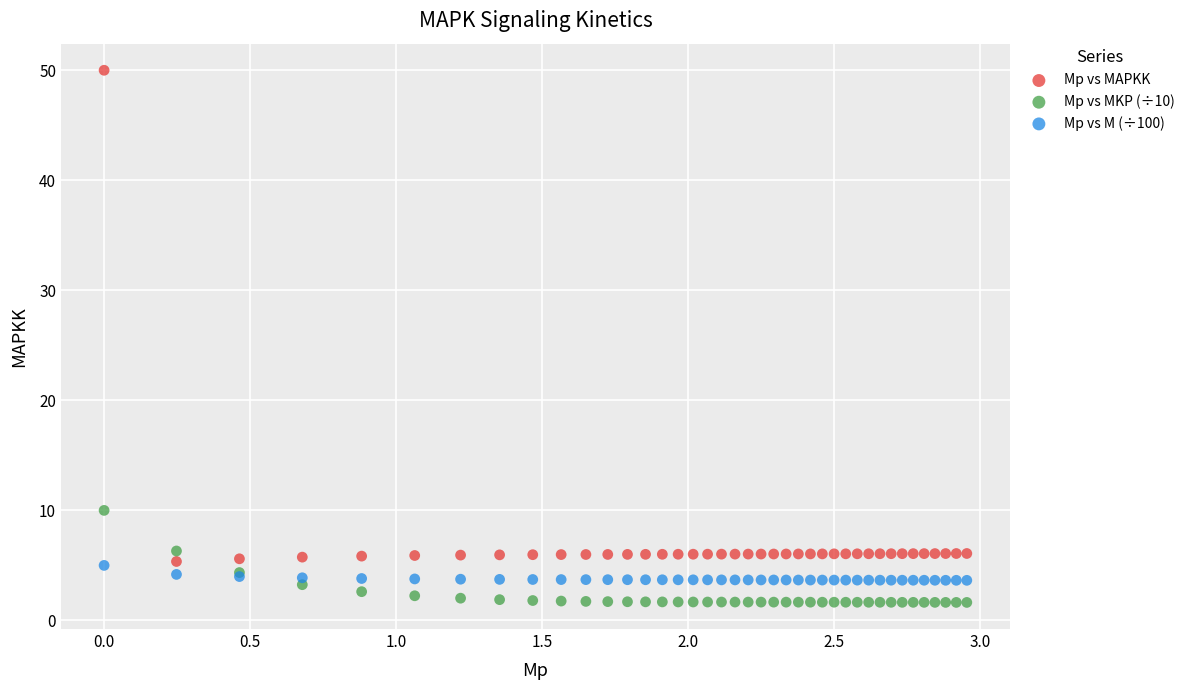

What are all the series names shown in the legend?

Mp vs MAPKK, Mp vs MKP (÷10), Mp vs M (÷100)